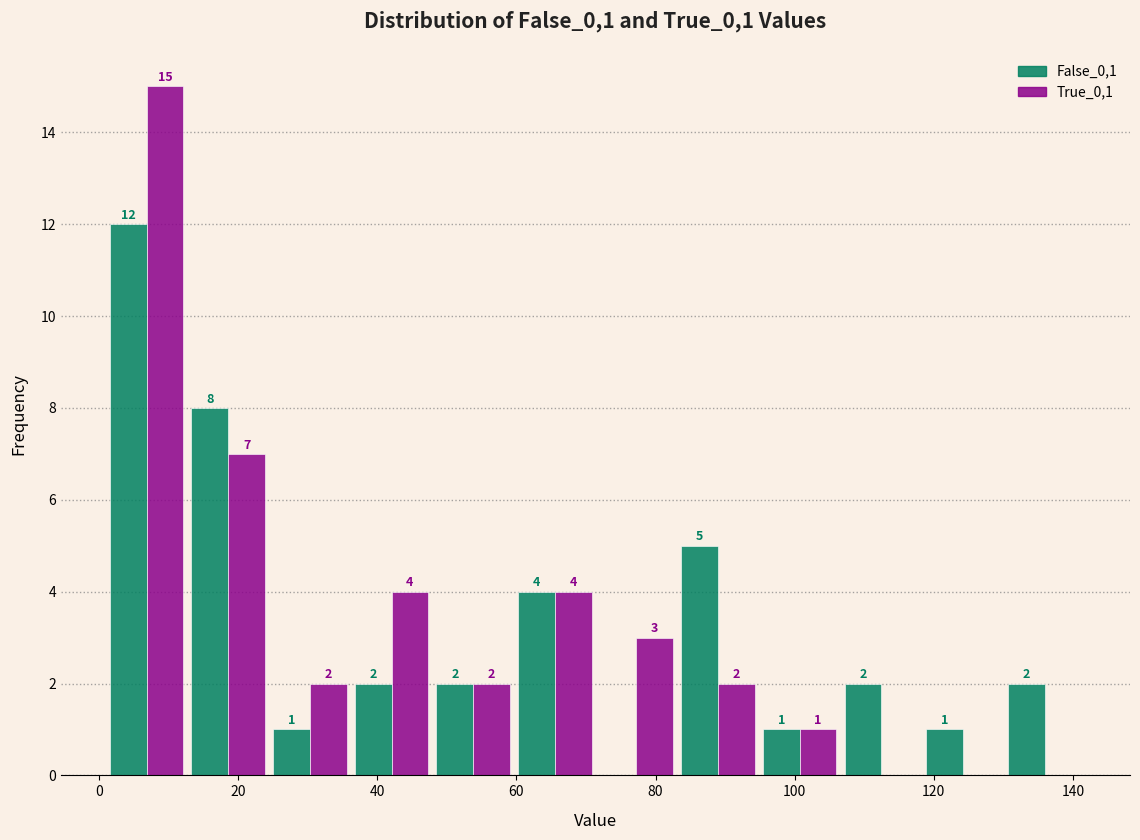

In the True_0,1 series, which range on the x-axis has the tallest bar?

0 to 12